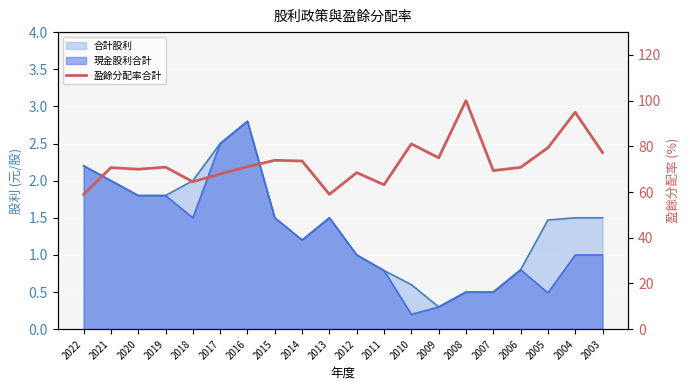

True or false: the data has more than 1 interior local peaks.

True